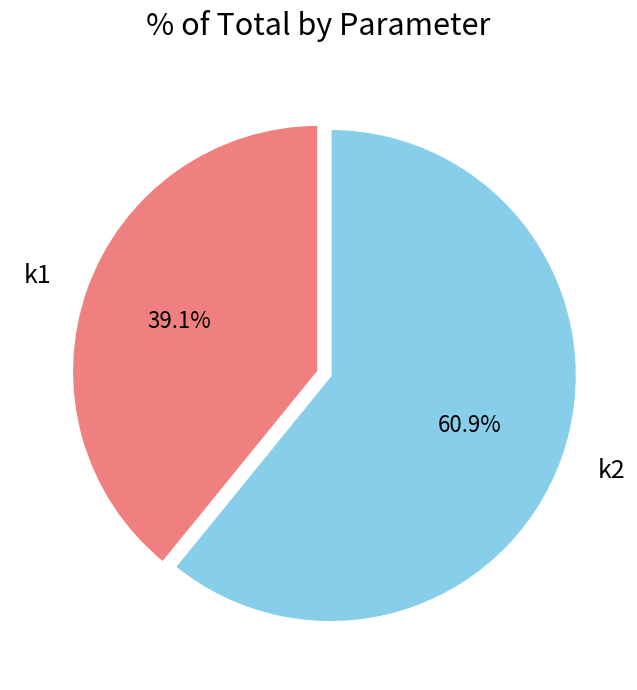

How much of the chart is everything except k1?

60.9%